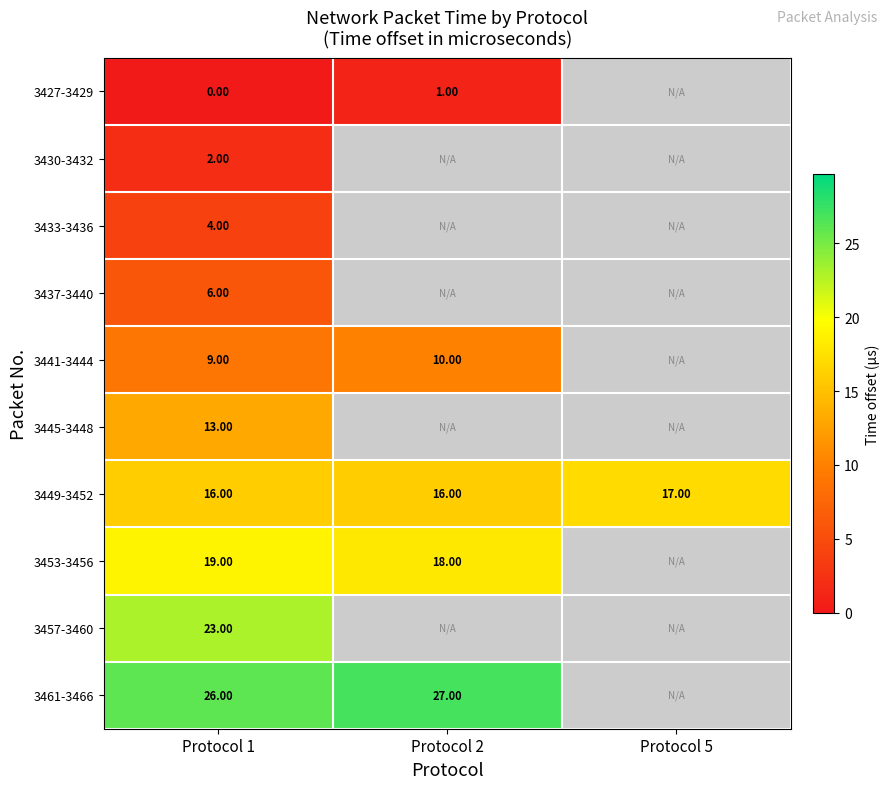

Is the value of 3453-3456 at Protocol 1 greater than the value of 3437-3440 at Protocol 1?

Yes